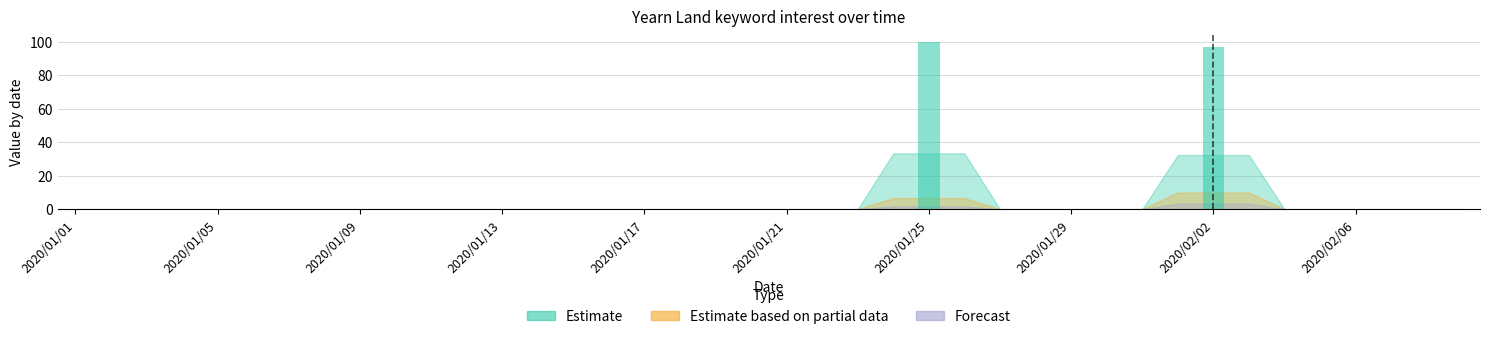

What is the maximum value shown in the chart?

100